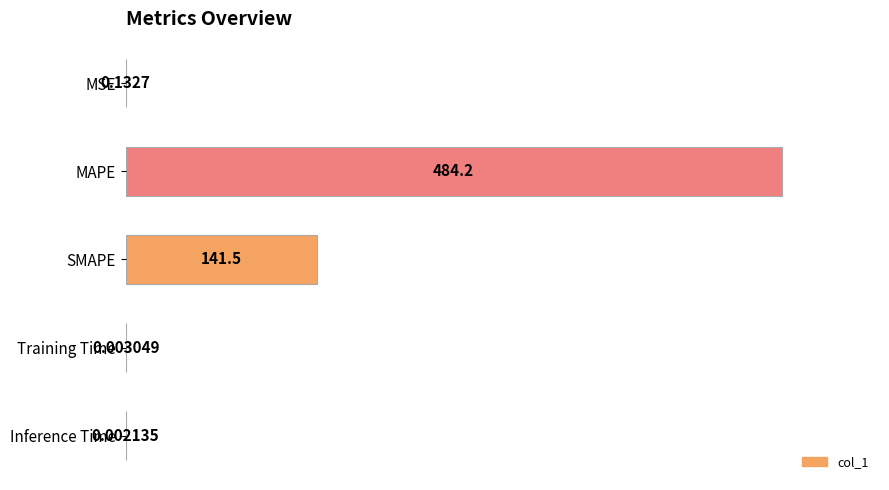

What is the change in value from SMAPE to Training Time?

-141.5